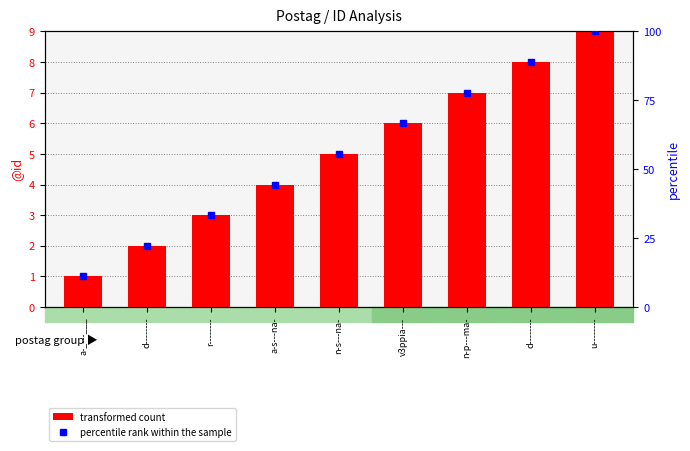

Reading left to right, what are all the values shown in this chart?

transformed count: a-_---___=1.0	d--------=2.0	r--------=3.0	a-s---na-=4.0	n-s---na-=5.0	v3ppia---=6.0	n-p---ma-=7.0	d--------=8.0	u--------=9.0
percentile rank within the sample: a-_---___=11.1	d--------=22.2	r--------=33.3	a-s---na-=44.4	n-s---na-=55.6	v3ppia---=66.7	n-p---ma-=77.8	d--------=88.9	u--------=100.0